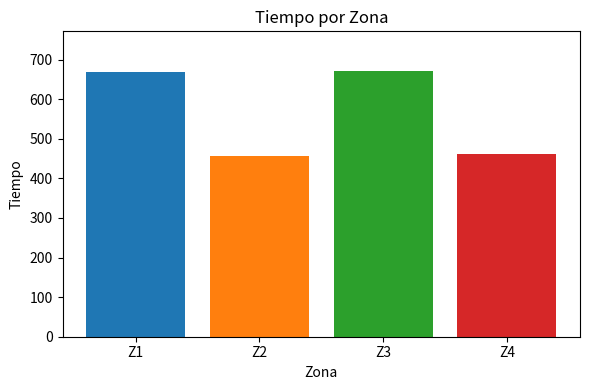

What is the value of the 3rd bar from the left?

671.0